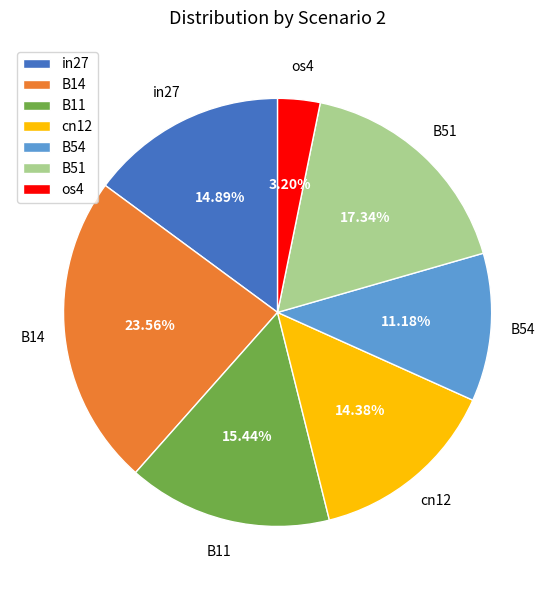

Which slice is the smallest?

os4